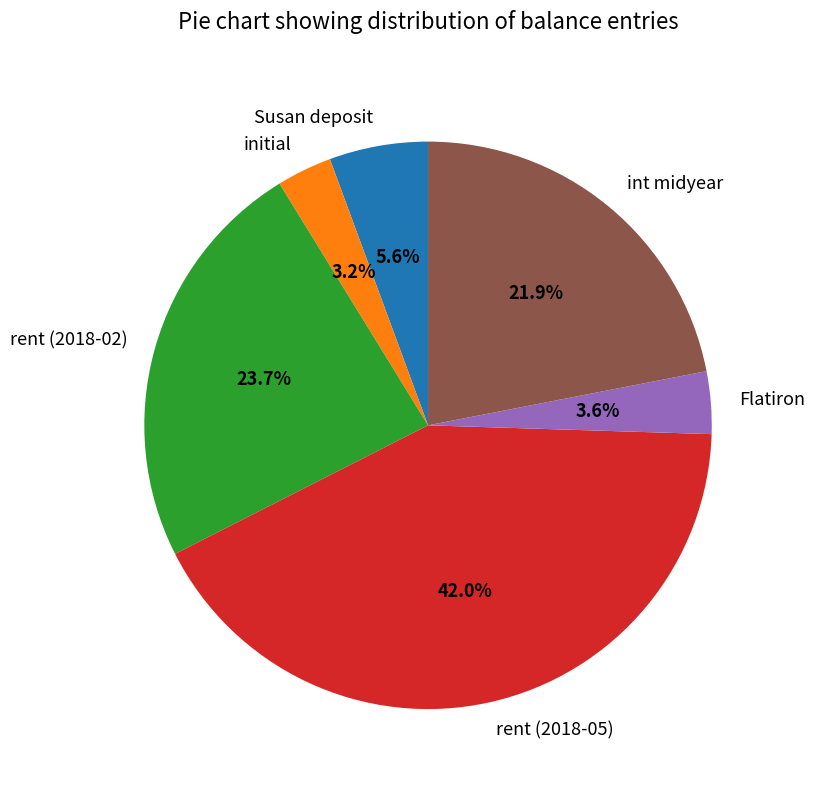

The int midyear slice represents 22% of the pie. True or false?

True